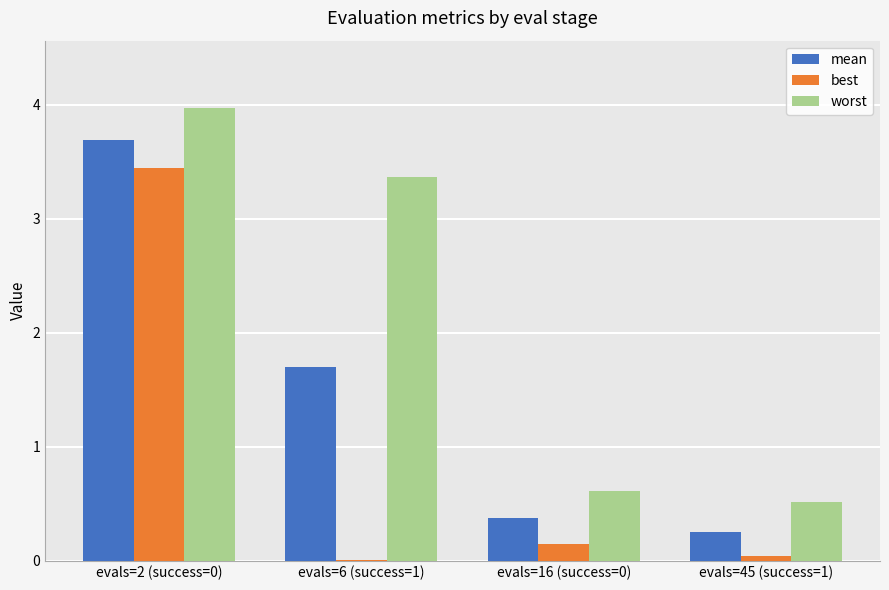

What are all the series names shown in the legend?

mean, best, worst